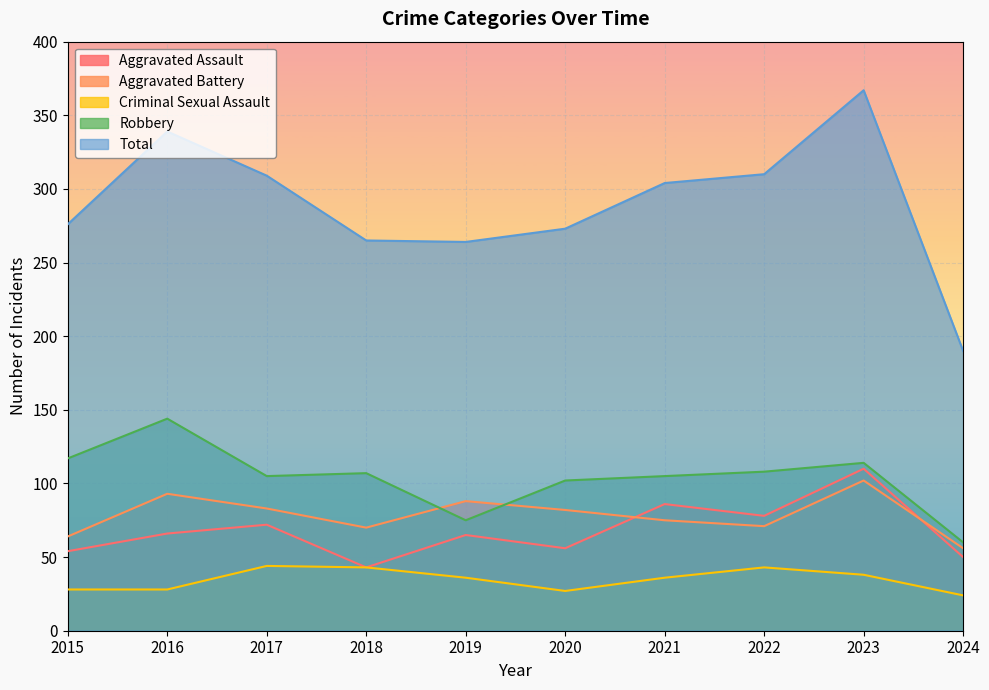

What is the difference between the Robbery values at 2016 and 2023?

30